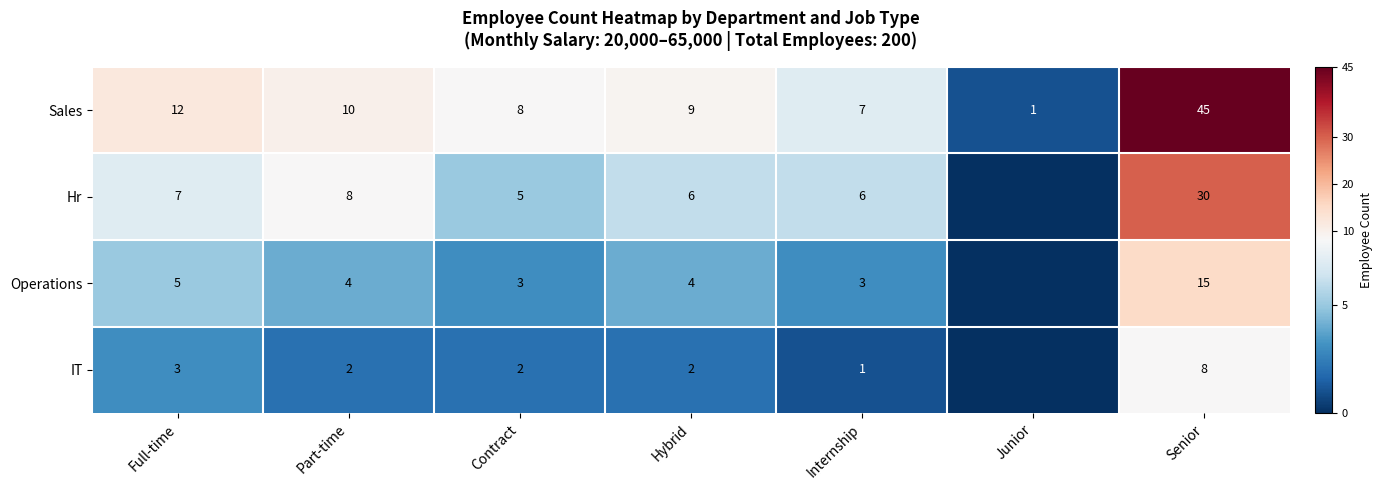

At how many categories does at least one series exceed 18?

1